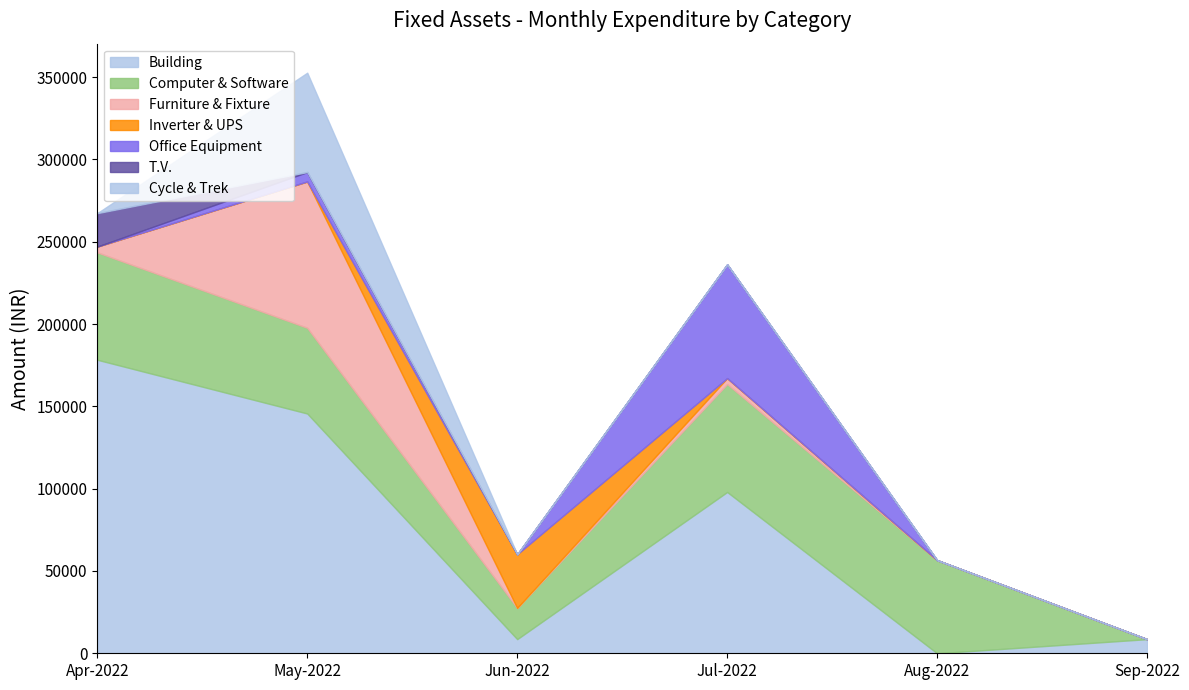

At which label is Jul-2022 closest to 48998?

Computer & Software